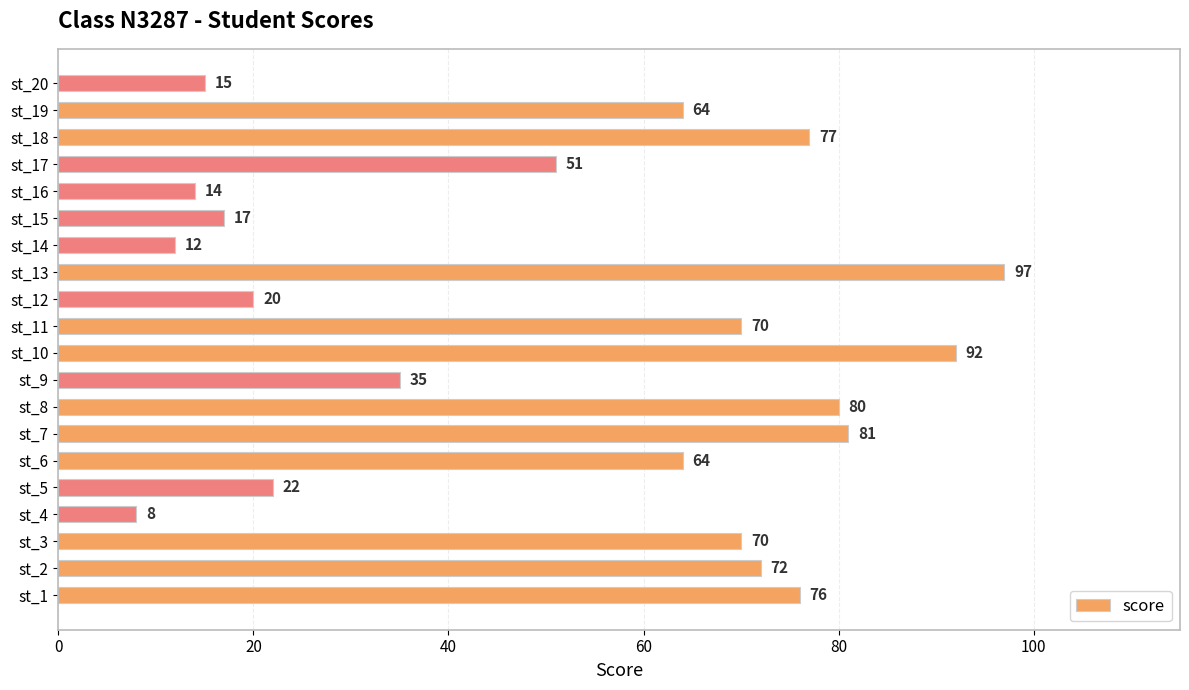

The chart shows a value of 64 at st_6. True or false?

True